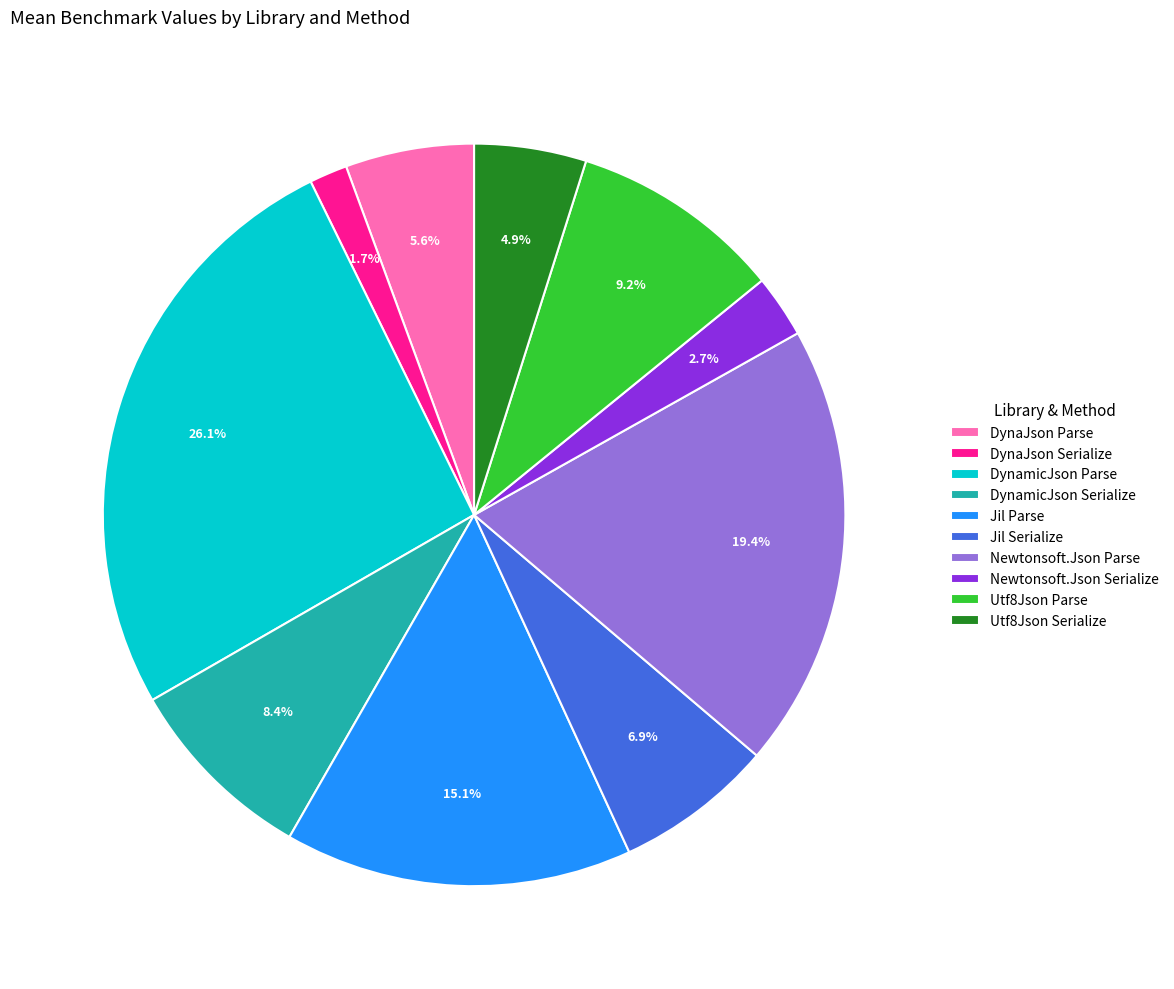

Rank the categories by value from lowest to highest.

DynaJson Serialize, Newtonsoft.Json Serialize, Utf8Json Serialize, DynaJson Parse, Jil Serialize, DynamicJson Serialize, Utf8Json Parse, Jil Parse, Newtonsoft.Json Parse, DynamicJson Parse